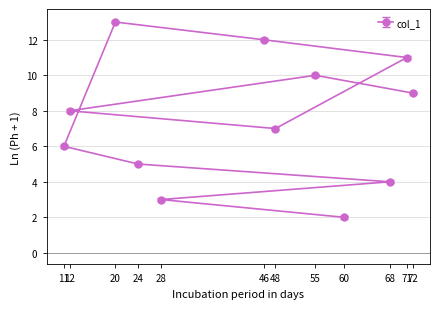

What value does the data have at 20, to the nearest 10?

10